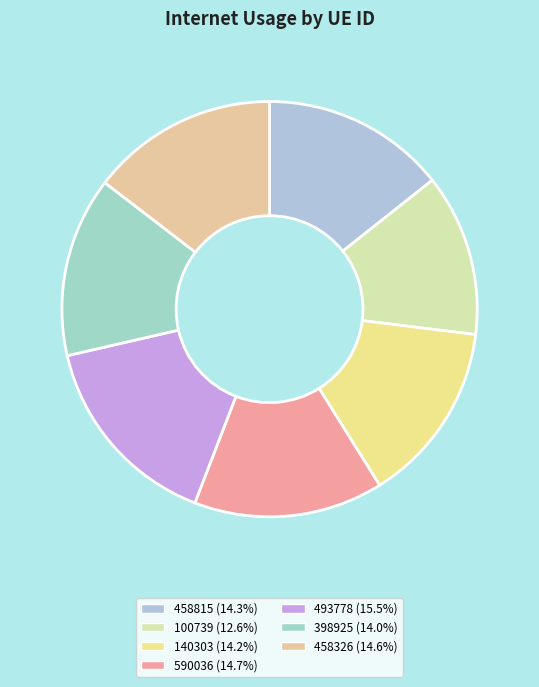

True or false: 458326 accounts for 15% of the total.

True